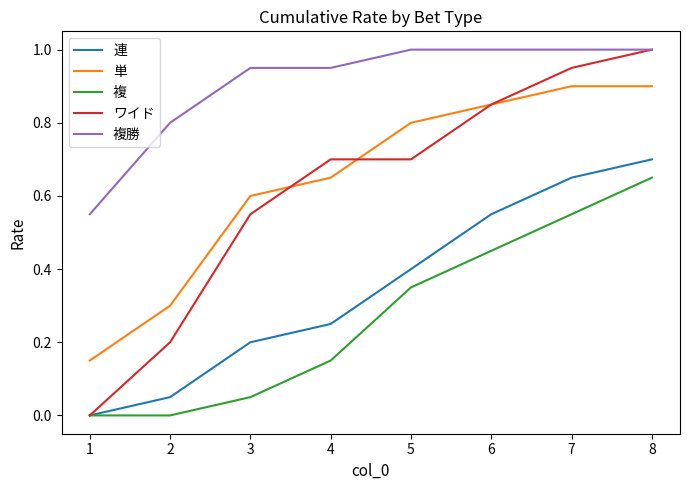

What is the sum of all 単 values?

5.2